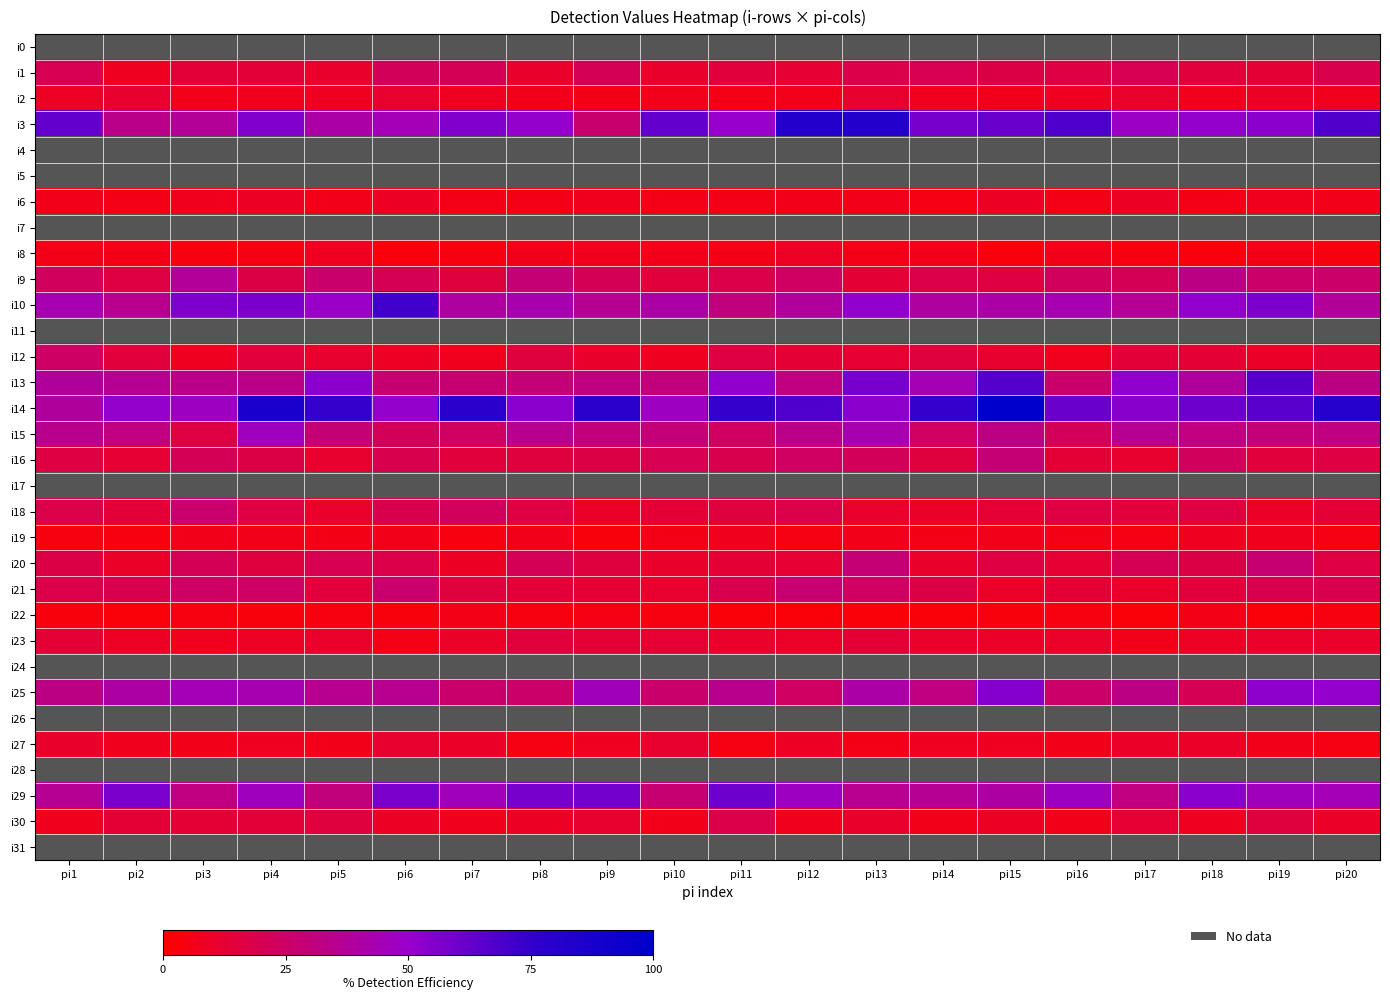

What is the greatest value displayed?

100.0